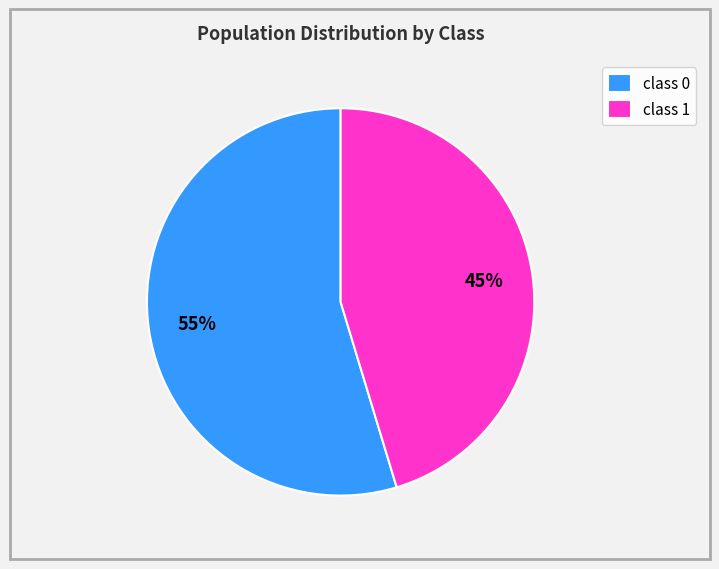

Combined, do class 1 and class 0 account for over 50%?

Yes